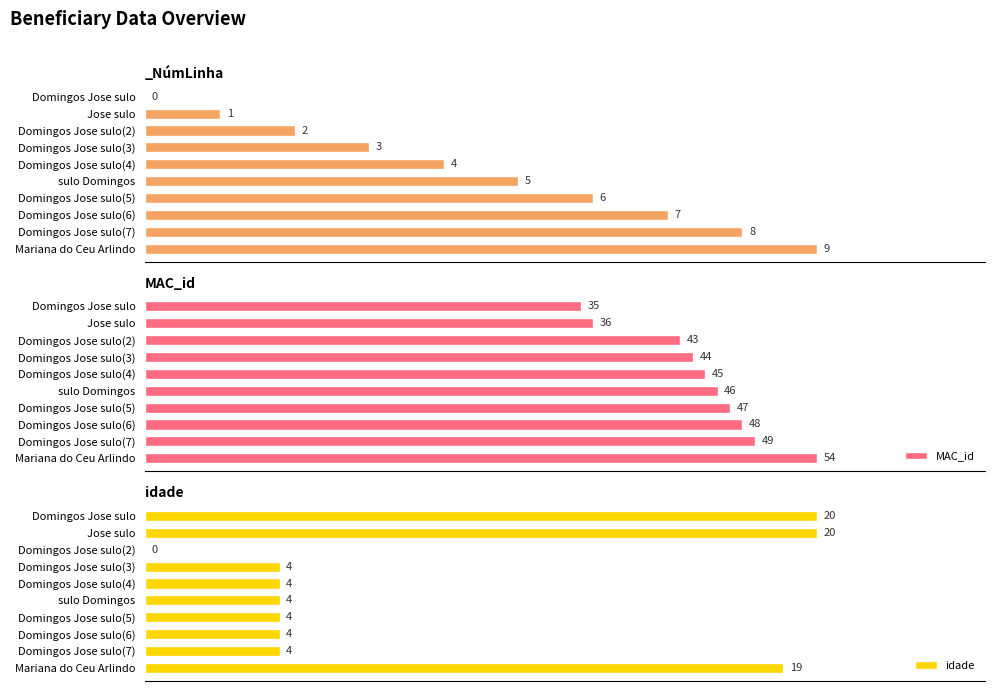

Rank the categories by MAC_id value from highest to lowest.

Mariana do Ceu Arlindo, Domingos Jose sulo(7), Domingos Jose sulo(6), Domingos Jose sulo(5), sulo Domingos, Domingos Jose sulo(4), Domingos Jose sulo(3), Domingos Jose sulo(2), Jose sulo, Domingos Jose sulo